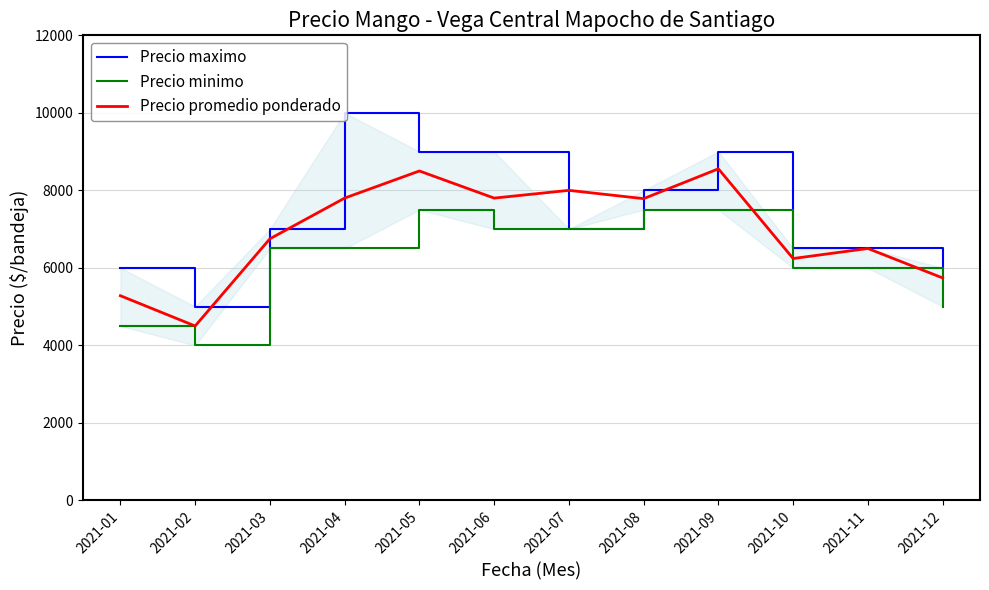

Between 2021-06 and 2021-10, which is larger?

2021-06